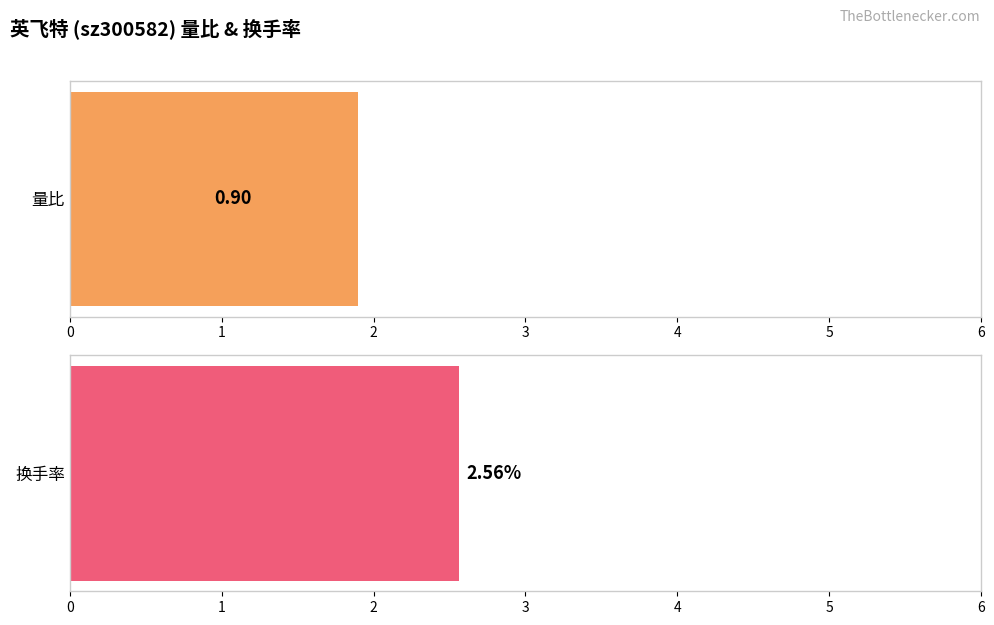

True or false: the data shows 0.5 at 6.

False